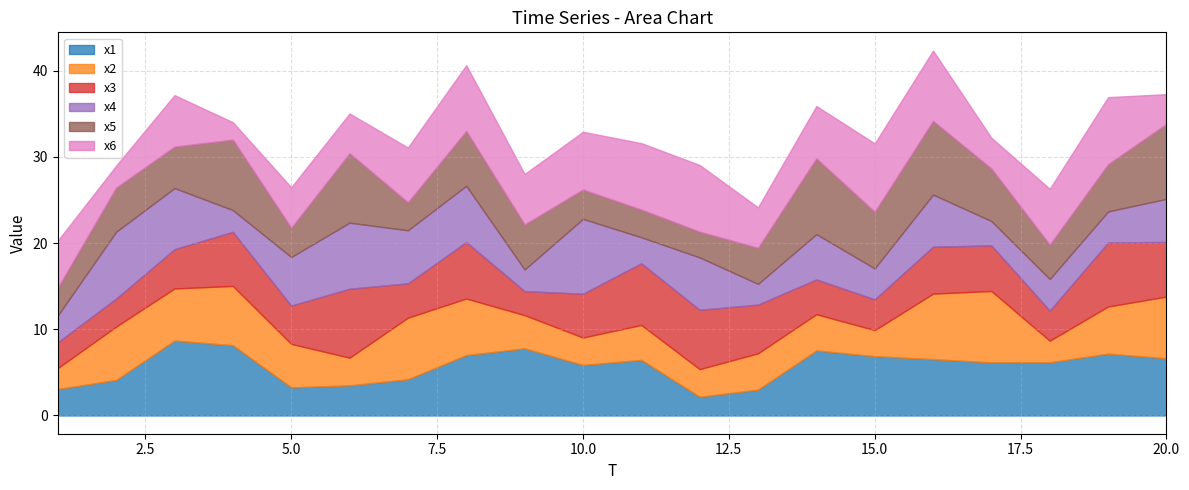

List the series in order of their peak value, lowest first.

x3, x6, x2, x4, x1, x5